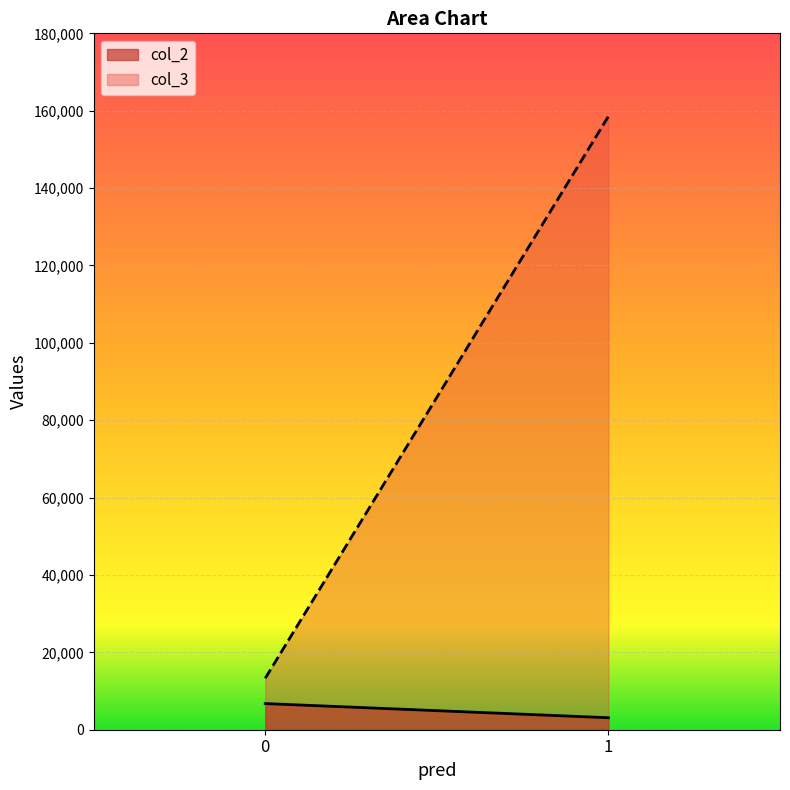

True or false: col_2 has a value of 3101 at 1.

True